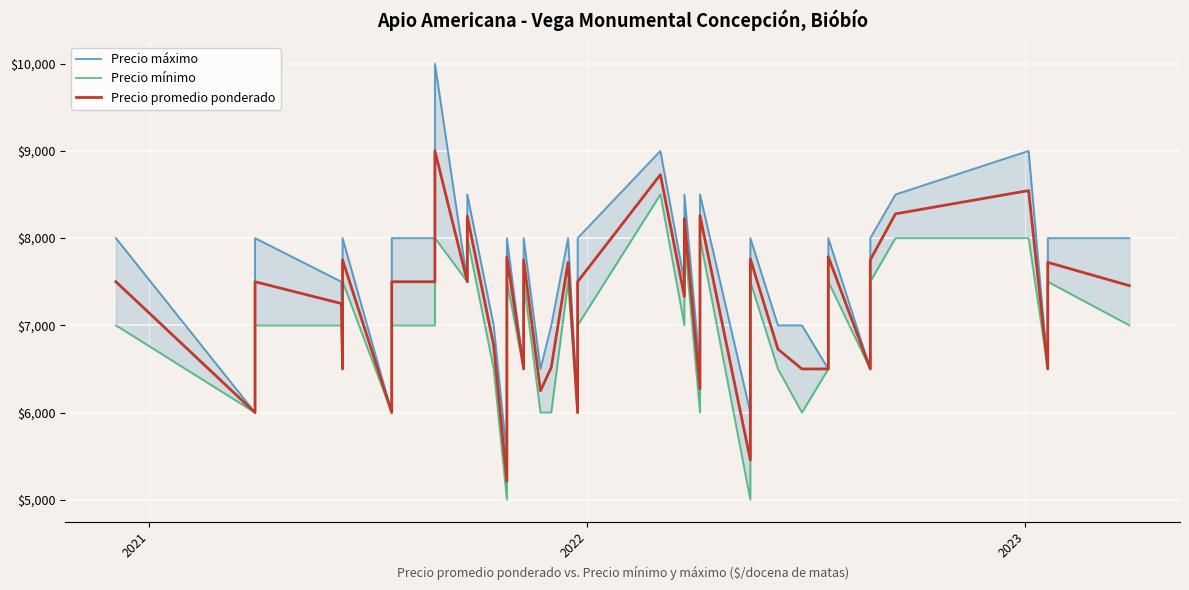

In Precio promedio ponderado, how many points are lower than both neighbors (excluding endpoints)?

13